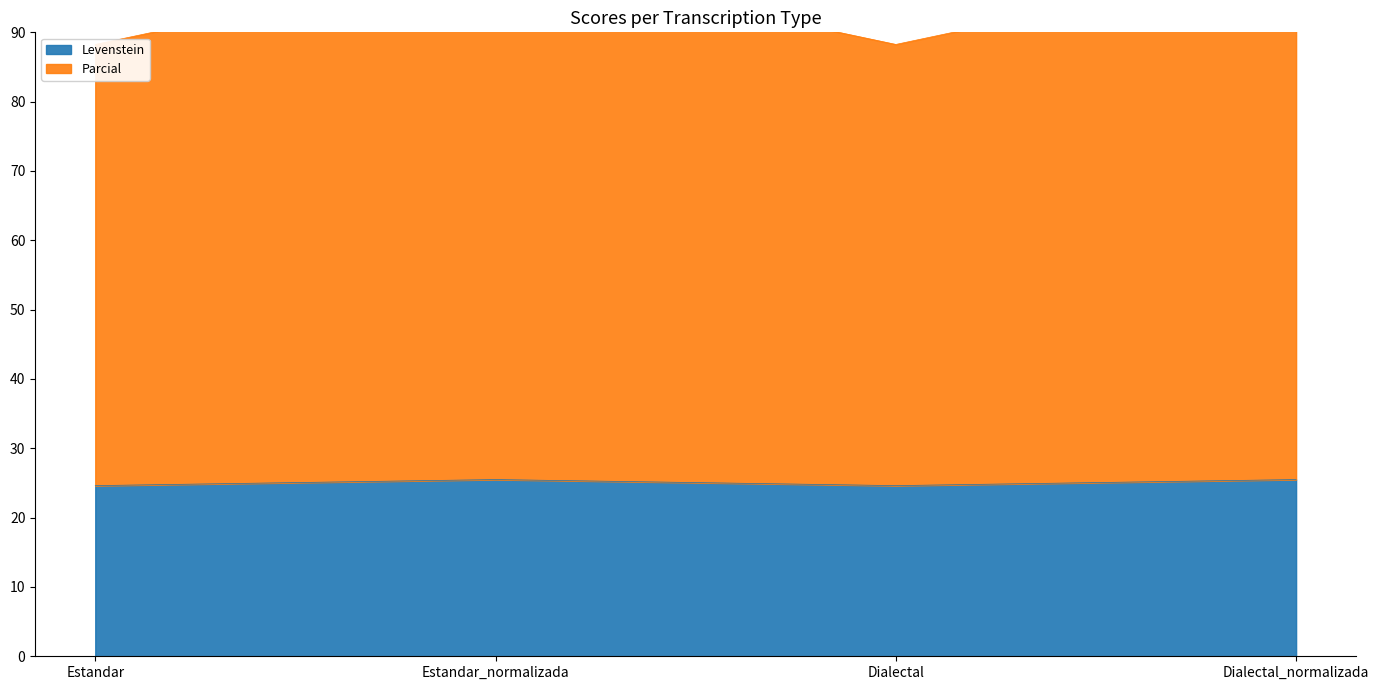

What is the label of the 3rd point from the right?

Estandar_normalizada